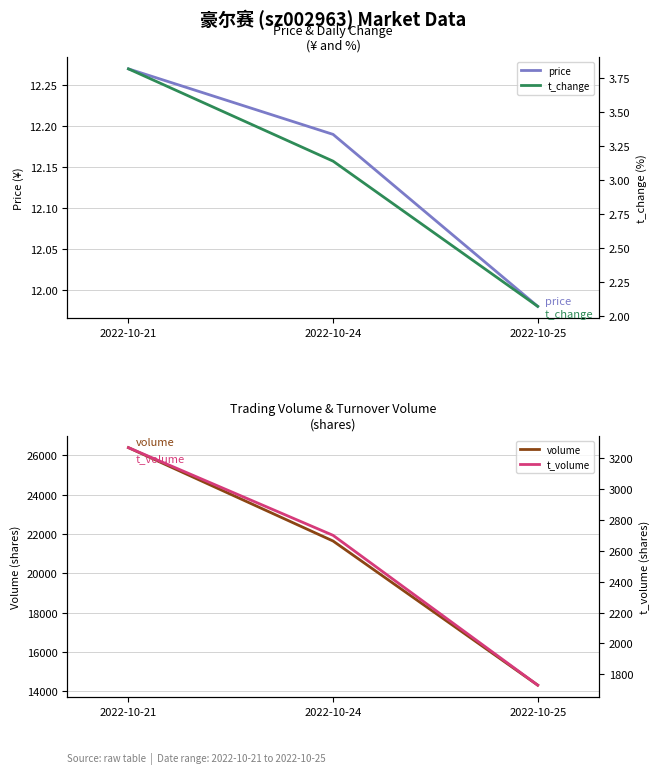

What is the total value across all series at 2022-10-24?

24352.3